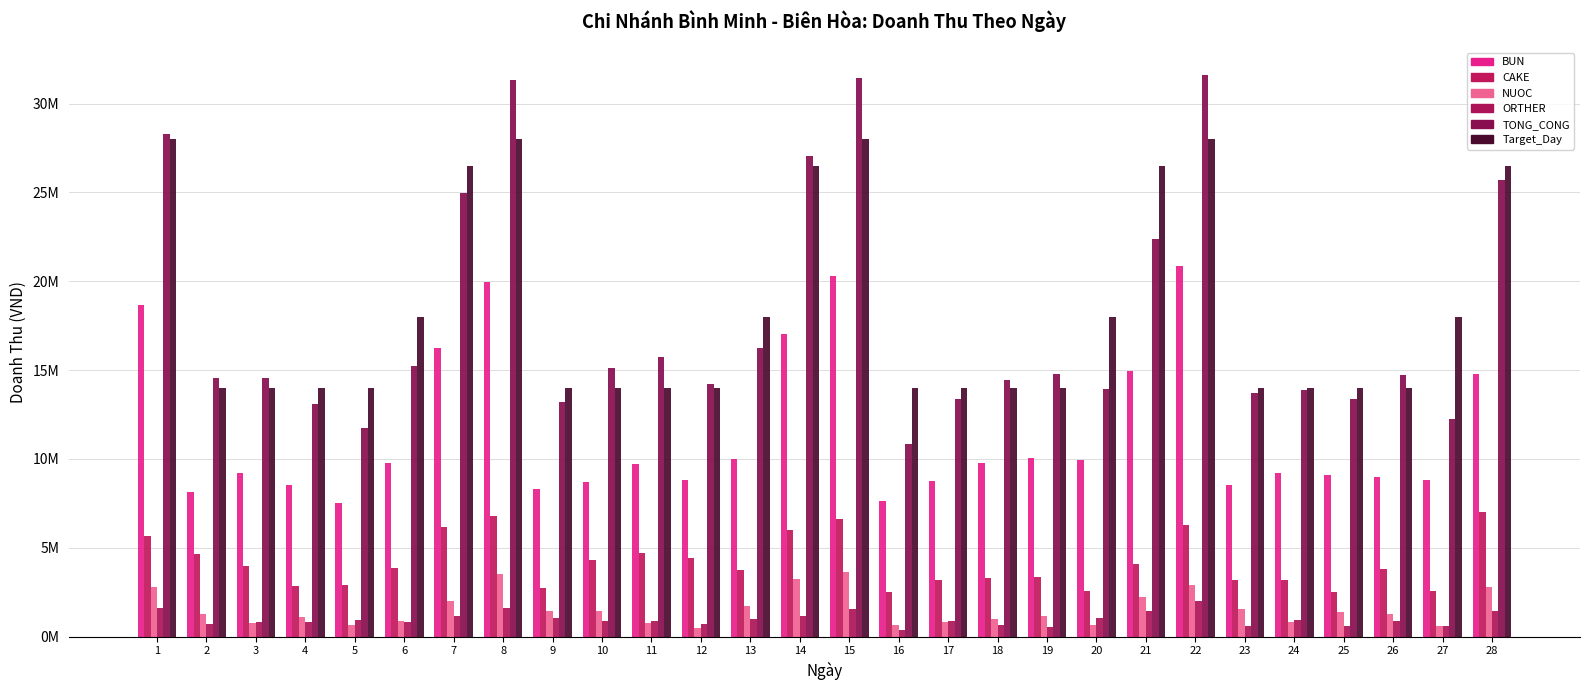

Which series has the widest spread of values?

TONG_CONG